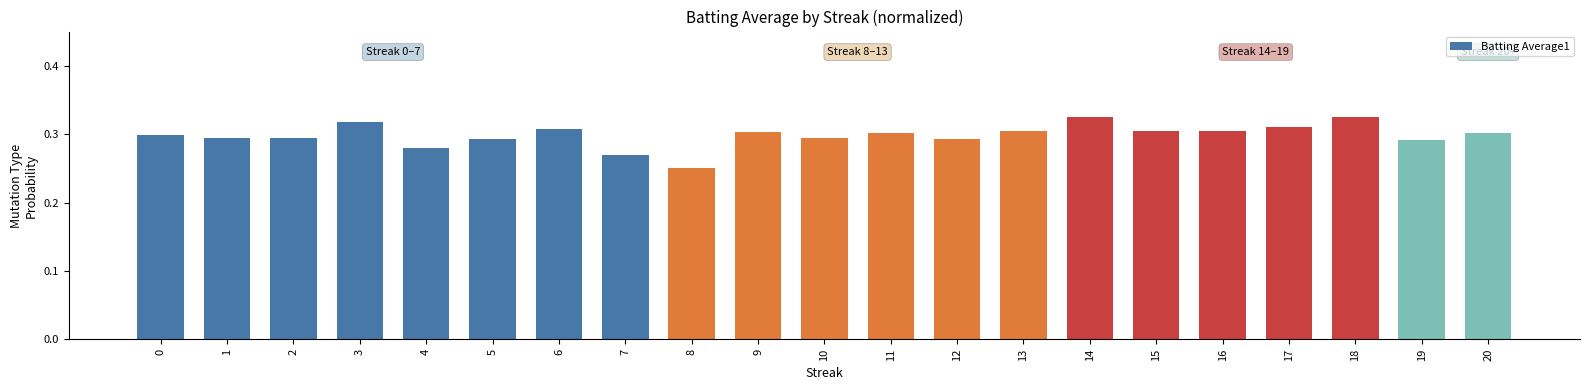

Which category has the lowest value across all series?

8